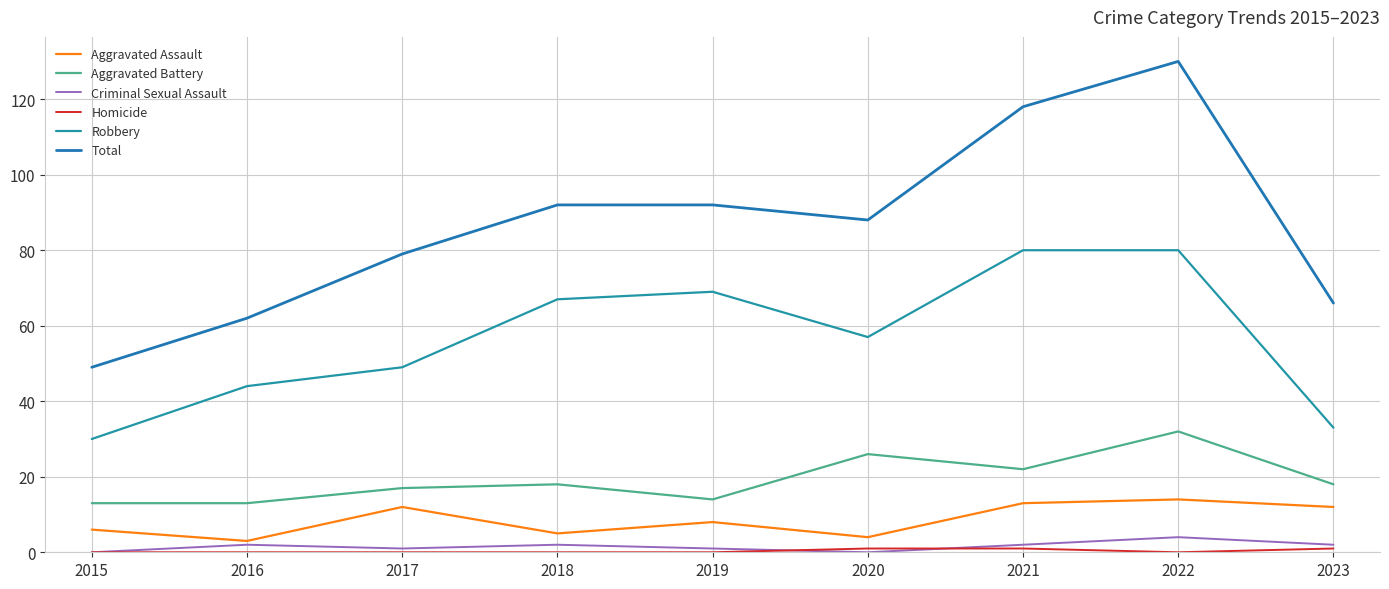

Does the chart display data point markers on the line(s)?

No